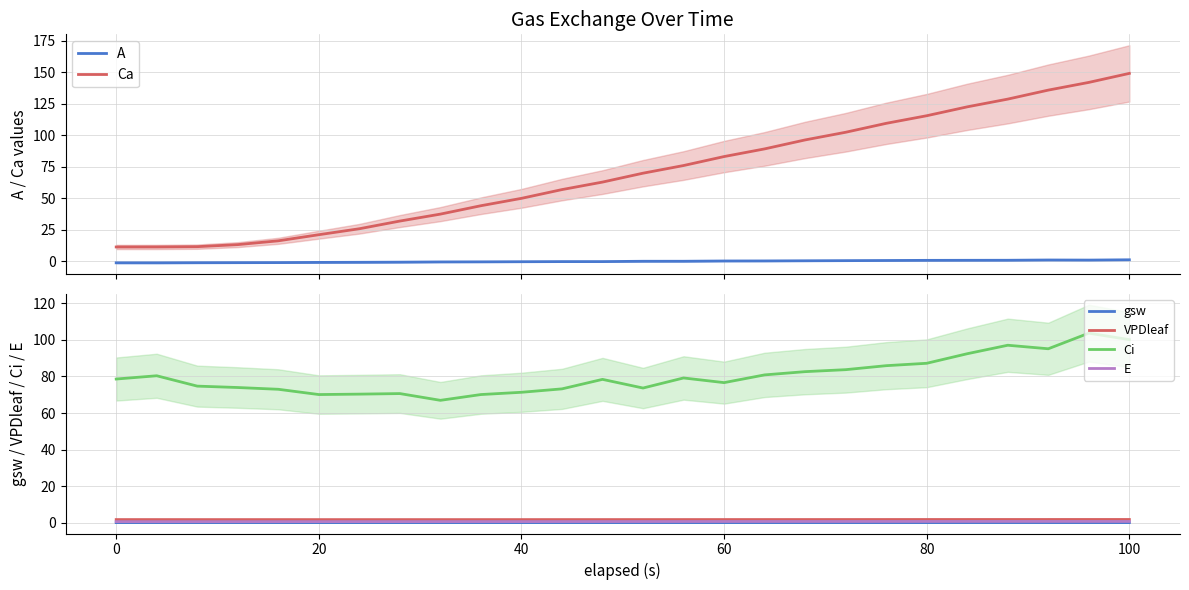

What is the minimum value for Ca?

11.2